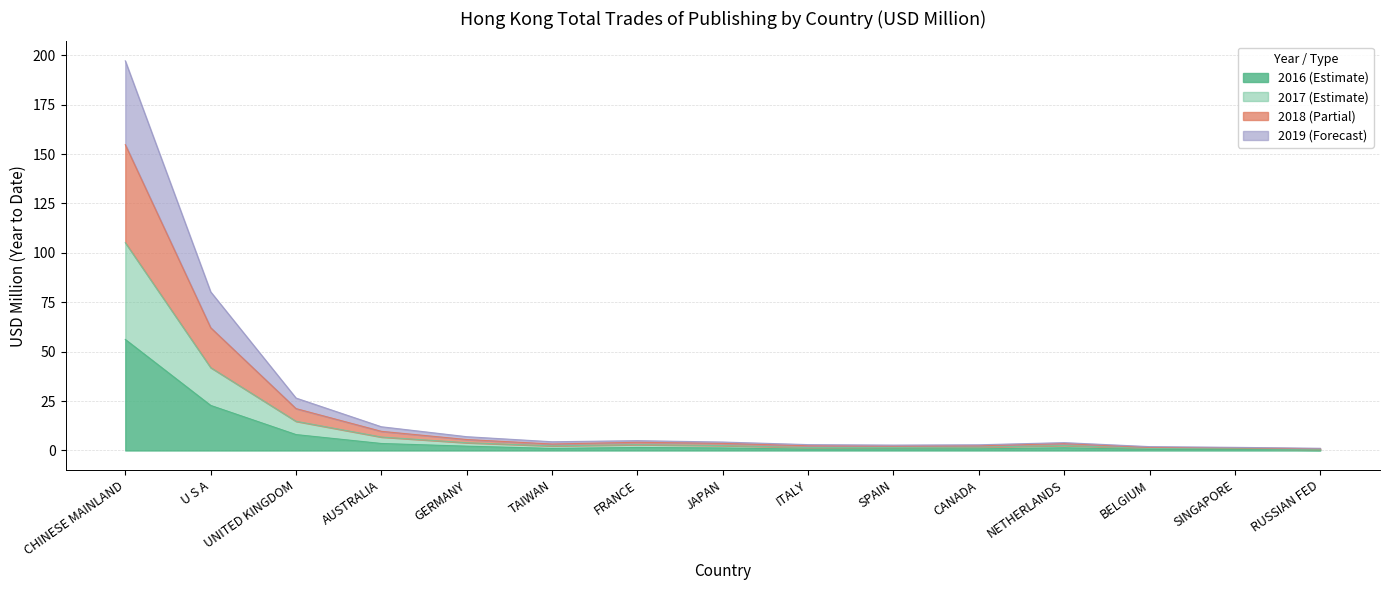

At which category is the sum across all series the highest?

CHINESE MAINLAND